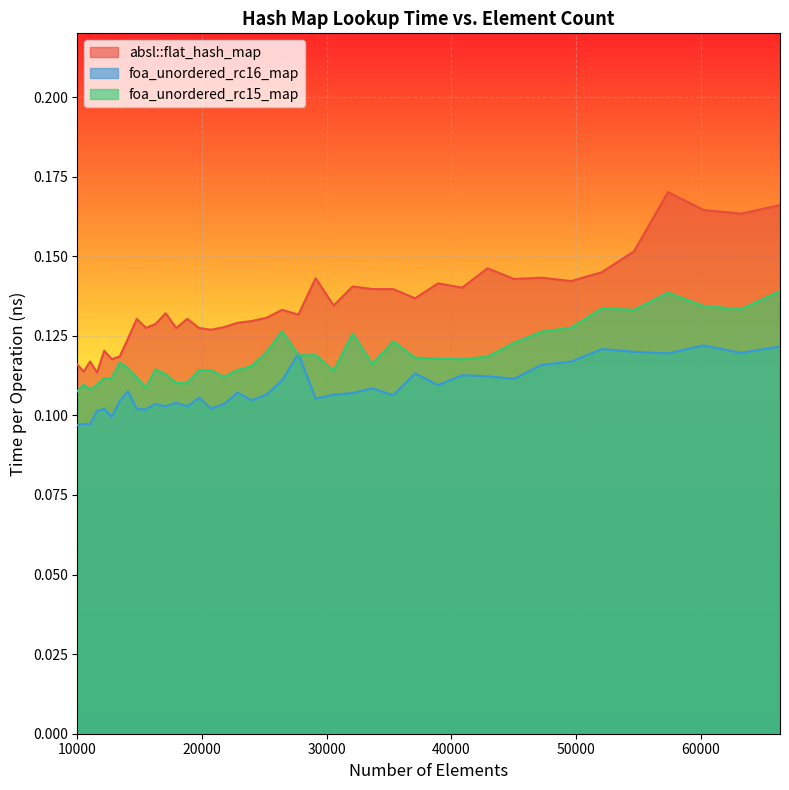

True or false: absl::flat_hash_map and foa_unordered_rc16_map cross at least once.

False